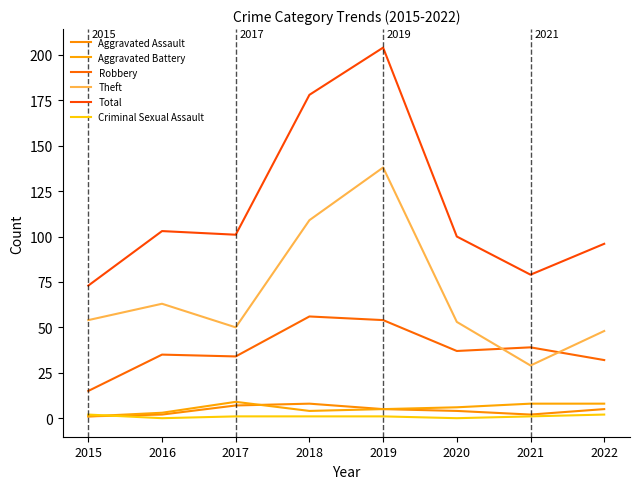

Reading left to right, extract all data points from this chart.

Aggravated Assault: 2015=1	2016=2	2017=7	2018=8	2019=5	2020=4	2021=2	2022=5
Aggravated Battery: 2015=1	2016=3	2017=9	2018=4	2019=5	2020=6	2021=8	2022=8
Robbery: 2015=15	2016=35	2017=34	2018=56	2019=54	2020=37	2021=39	2022=32
Theft: 2015=54	2016=63	2017=50	2018=109	2019=138	2020=53	2021=29	2022=48
Total: 2015=73	2016=103	2017=101	2018=178	2019=204	2020=100	2021=79	2022=96
Criminal Sexual Assault: 2015=2	2016=0	2017=1	2018=1	2019=1	2020=0	2021=1	2022=2